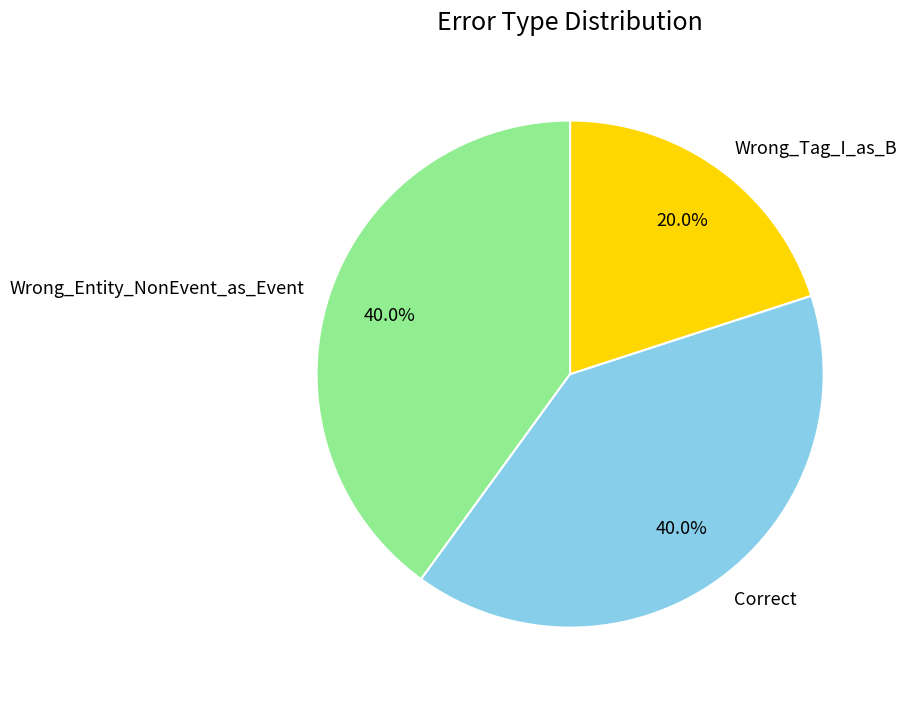

How many segments does this pie chart have?

3